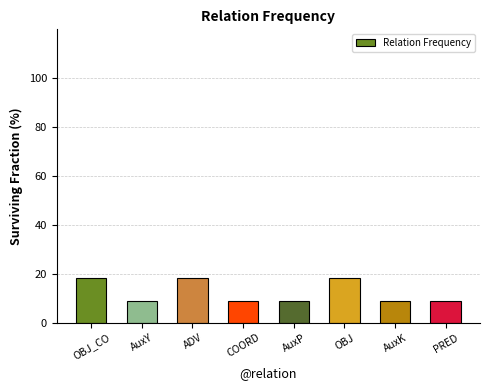

What is the smallest value displayed?

9.1